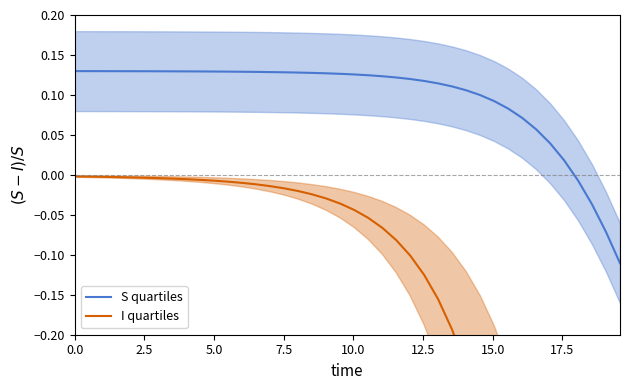

True or false: I quartiles and S quartiles cross at least once.

False